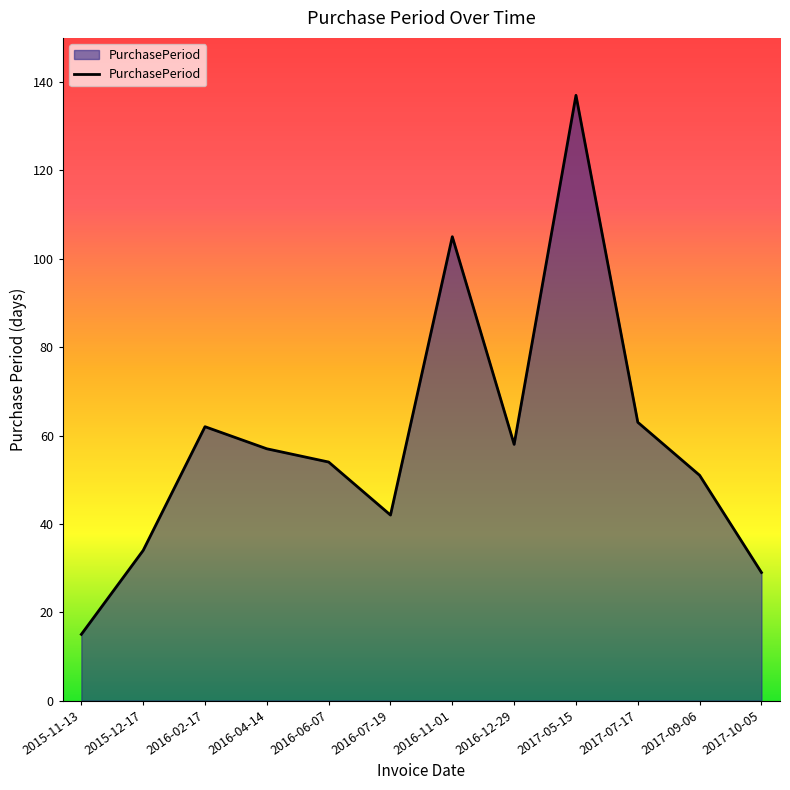

What is the smallest value displayed?

15